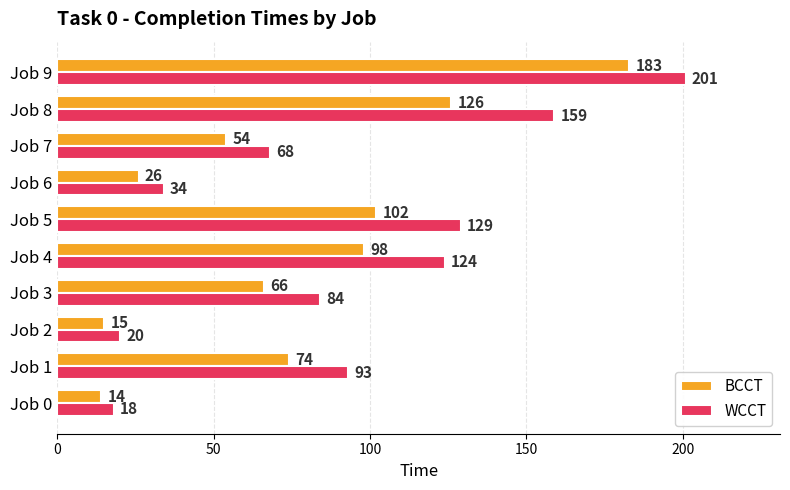

The WCCT series shows 29 at Job 7. True or false?

False